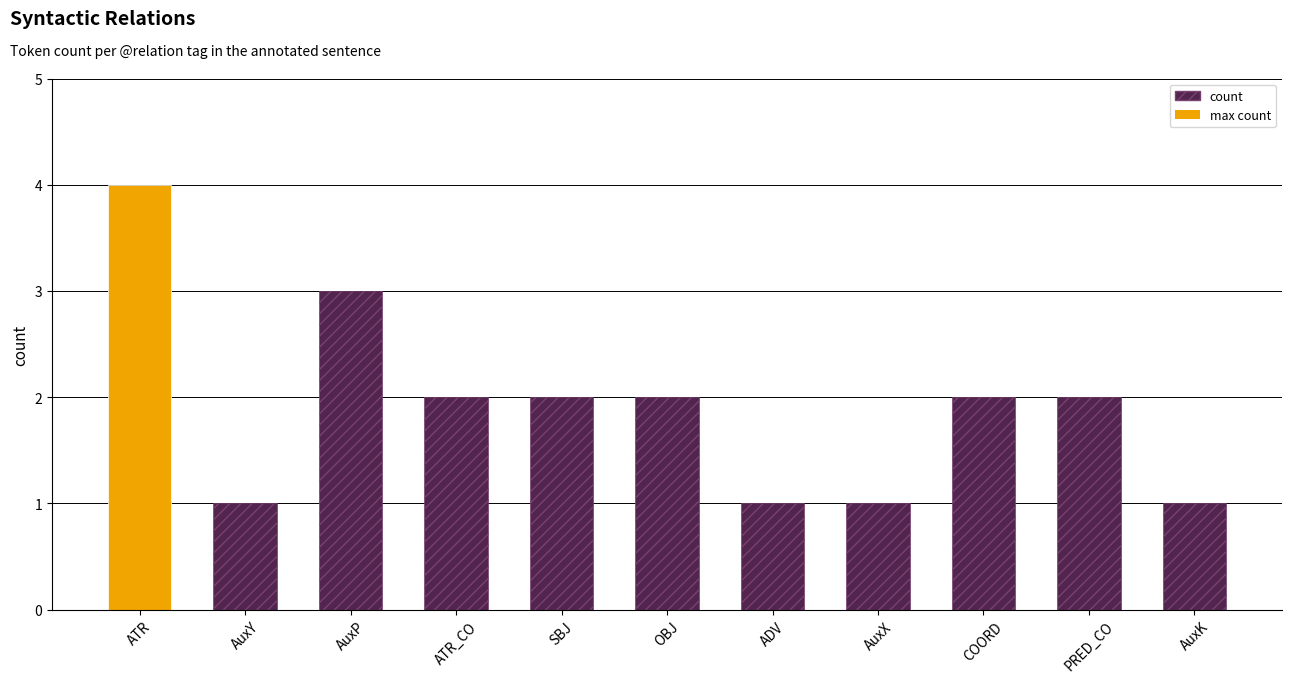

What is the label of the 4th bar from the right?

AuxX